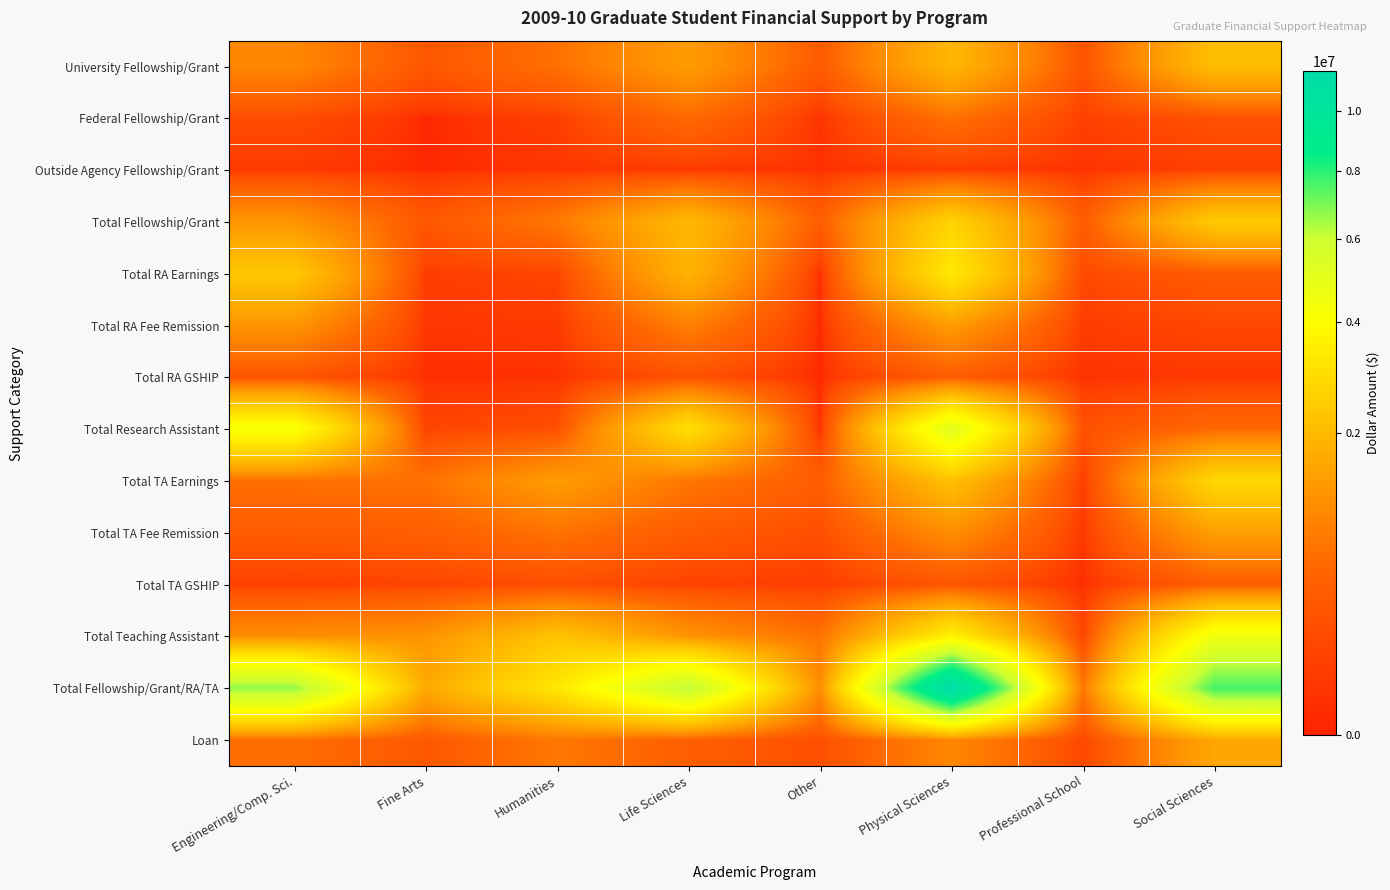

Reading left to right, transcribe all the data shown in this chart.

University Fellowship/Grant: Engineering/Comp. Sci.=994105	Fine Arts=305267	Humanities=663426	Life Sciences=1361872	Other=362836	Physical Sciences=1950124	Professional School=264529	Social Sciences=2125357
Federal Fellowship/Grant: Engineering/Comp. Sci.=184621	Fine Arts=0	Humanities=81000	Life Sciences=580881	Other=20917	Physical Sciences=666923	Professional School=88746	Social Sciences=238081
Outside Agency Fellowship/Grant: Engineering/Comp. Sci.=46334	Fine Arts=2552	Humanities=29555	Life Sciences=41499	Other=18000	Physical Sciences=50288	Professional School=22604	Social Sciences=80467
Total Fellowship/Grant: Engineering/Comp. Sci.=1225060	Fine Arts=307819	Humanities=773981	Life Sciences=1984252	Other=401753	Physical Sciences=2667335	Professional School=375879	Social Sciences=2443905
Total RA Earnings: Engineering/Comp. Sci.=2346744	Fine Arts=72259	Humanities=125325	Life Sciences=1852558	Other=10118	Physical Sciences=3320666	Professional School=157993	Social Sciences=360845
Total RA Fee Remission: Engineering/Comp. Sci.=1235344	Fine Arts=35986	Humanities=49386	Life Sciences=870999	Other=0	Physical Sciences=1370015	Professional School=60872	Social Sciences=135032
Total RA GSHIP: Engineering/Comp. Sci.=255111	Fine Arts=11412	Humanities=18951	Life Sciences=225374	Other=1061	Physical Sciences=364389	Professional School=19874	Social Sciences=41958
Total Research Assistant: Engineering/Comp. Sci.=4268223	Fine Arts=119657	Humanities=208356	Life Sciences=3076278	Other=11179	Physical Sciences=5202010	Professional School=238739	Social Sciences=557427
Total TA Earnings: Engineering/Comp. Sci.=653840	Fine Arts=677718	Humanities=1371855	Life Sciences=741045	Other=406760	Physical Sciences=2180717	Professional School=72173	Social Sciences=2787754
Total TA Fee Remission: Engineering/Comp. Sci.=370455	Fine Arts=418274	Humanities=685478	Life Sciences=368024	Other=207704	Physical Sciences=1105703	Professional School=44584	Social Sciences=1411475
Total TA GSHIP: Engineering/Comp. Sci.=83486	Fine Arts=111614	Humanities=200141	Life Sciences=101146	Other=63125	Physical Sciences=278816	Professional School=7908	Social Sciences=389858
Total Teaching Assistant: Engineering/Comp. Sci.=1107782	Fine Arts=1207606	Humanities=2257475	Life Sciences=1210215	Other=677589	Physical Sciences=3565236	Professional School=124665	Social Sciences=4589087
Total Fellowship/Grant/RA/TA: Engineering/Comp. Sci.=6706764	Fine Arts=1643704	Humanities=3245560	Life Sciences=6287031	Other=1092437	Physical Sciences=11491103	Professional School=742157	Social Sciences=7623949
Loan: Engineering/Comp. Sci.=634870	Fine Arts=318048	Humanities=763184	Life Sciences=412820	Other=213840	Physical Sciences=994535	Professional School=138228	Social Sciences=1566423